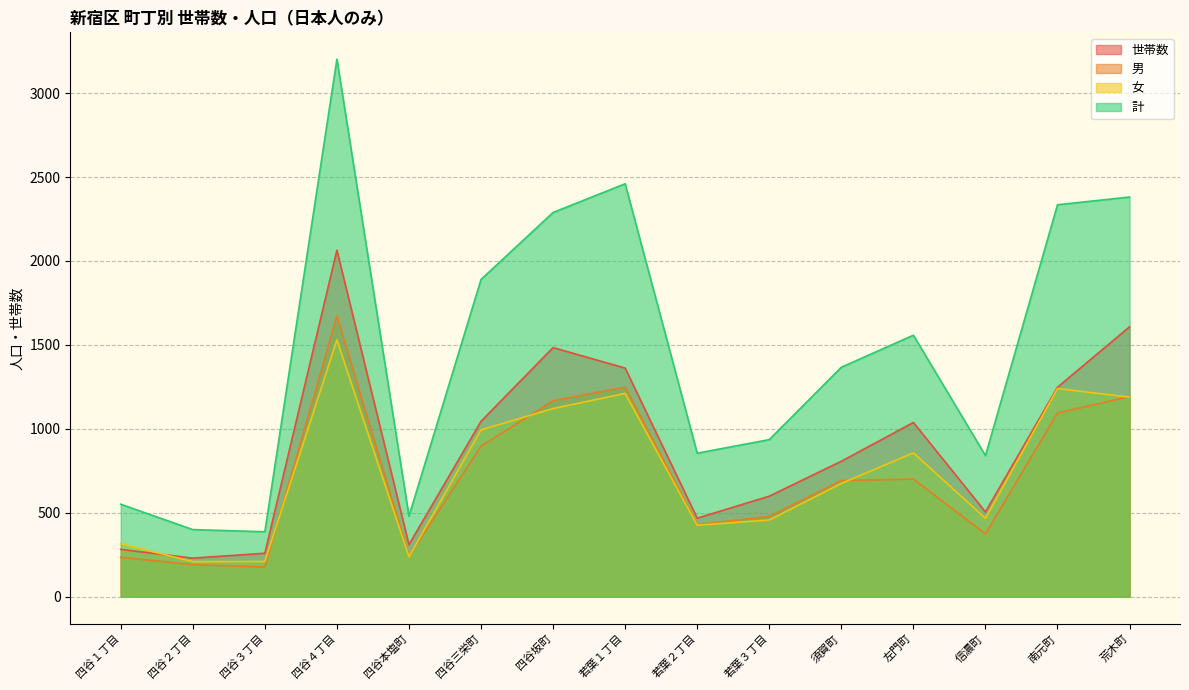

Rank the series at 四谷４丁目 from lowest to highest value.

女, 男, 世帯数, 計